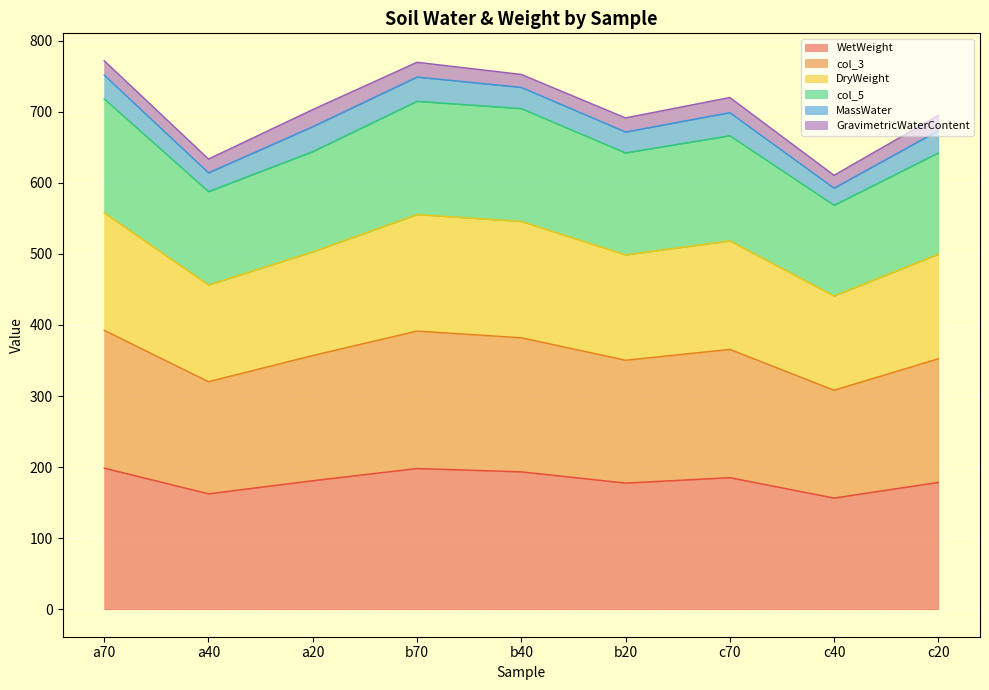

What is the lowest value of the WetWeight series?

156.5